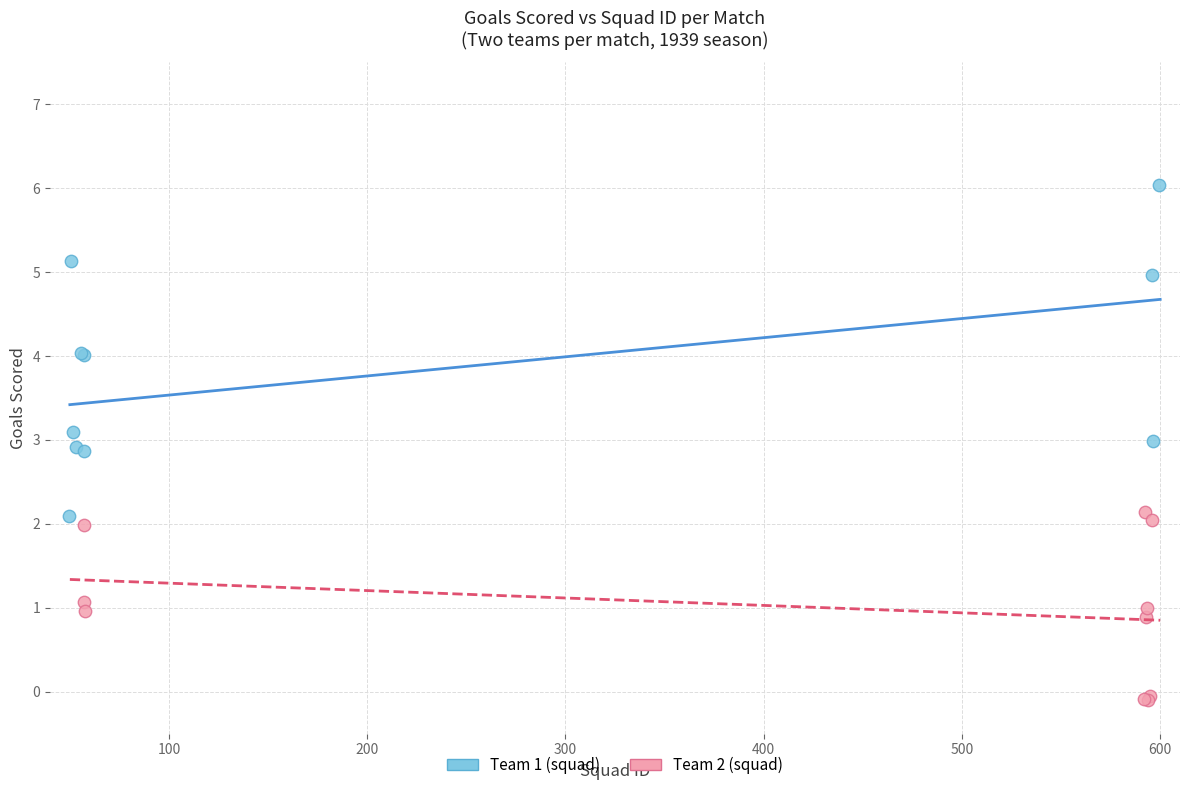

Which series contains the lowest Y value?

Team 2 (squad)